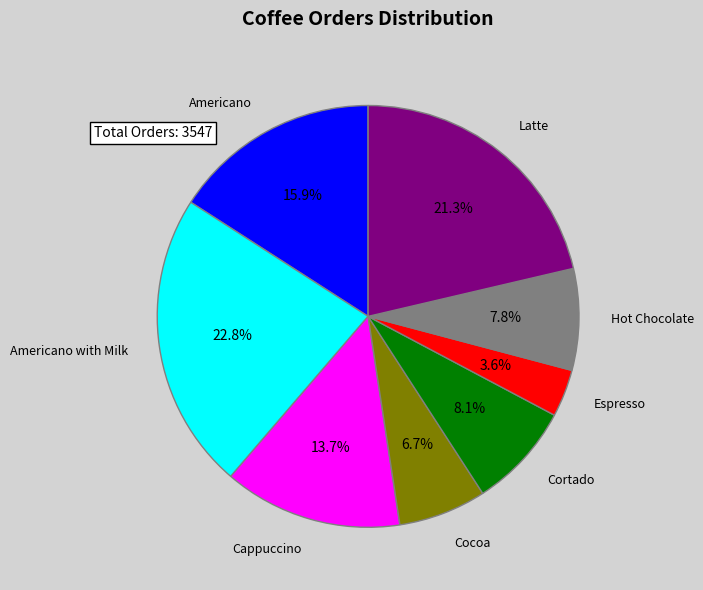

Between Americano and Latte, which is larger?

Latte